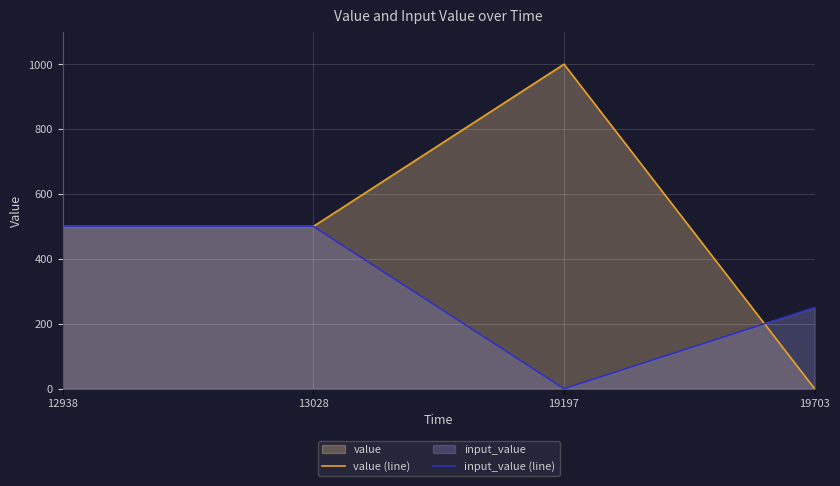

How many lines are shown in the chart?

2